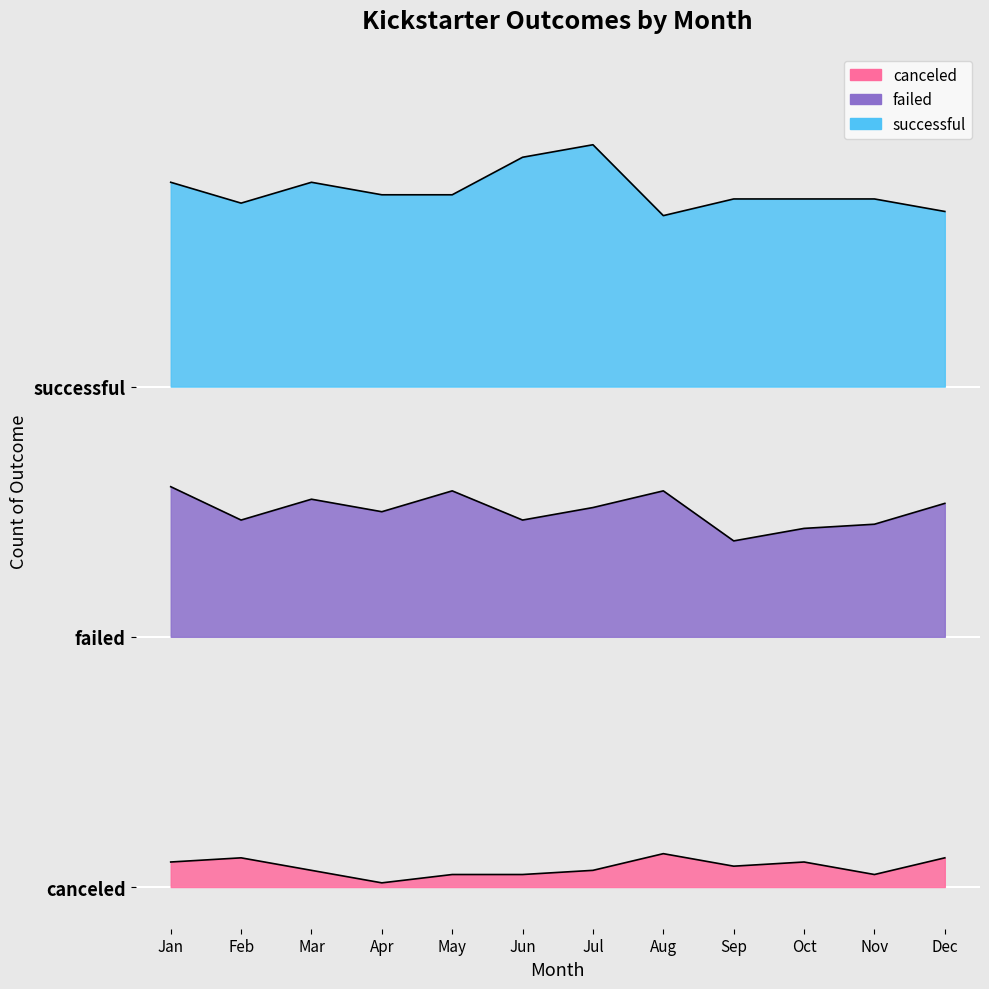

What is the value of the canceled point at the 3rd from the left?

4